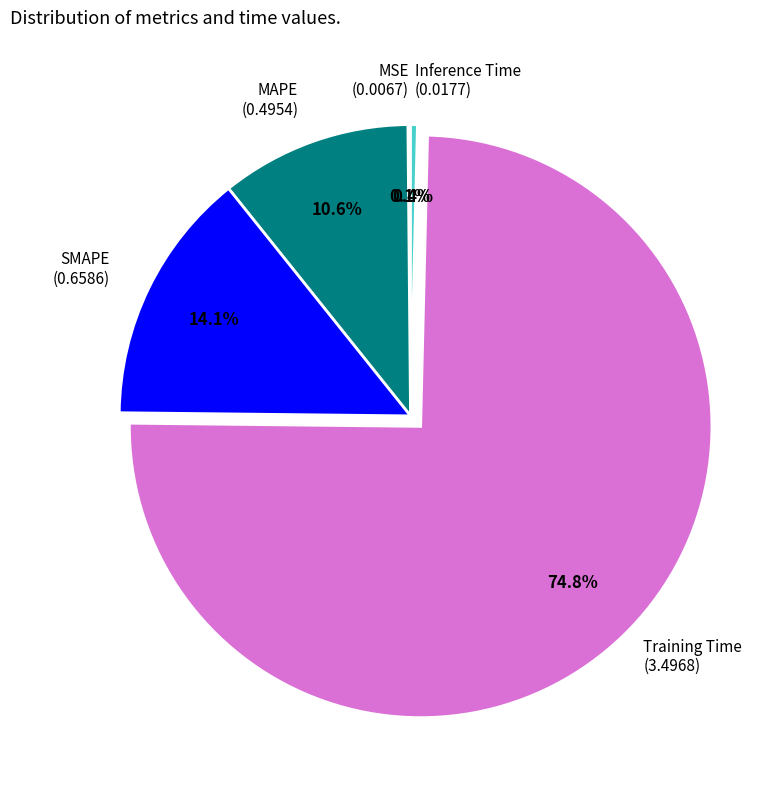

Which slice represents more than half of the pie?

Training Time